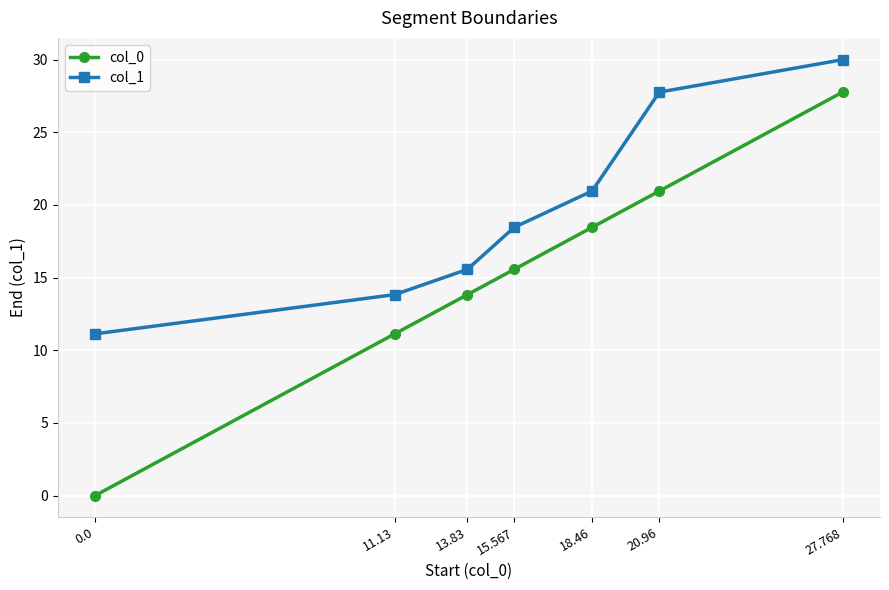

What is the label of the 4th point from the left?

15.567